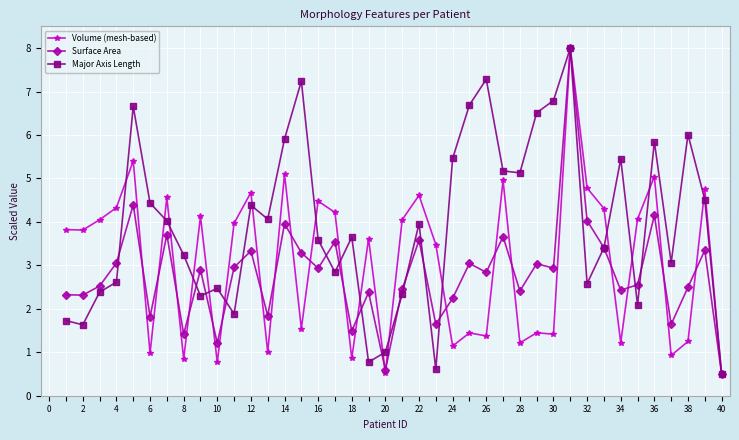

List the series in order of their overall mean, highest first.

Major Axis Length, Volume (mesh-based), Surface Area